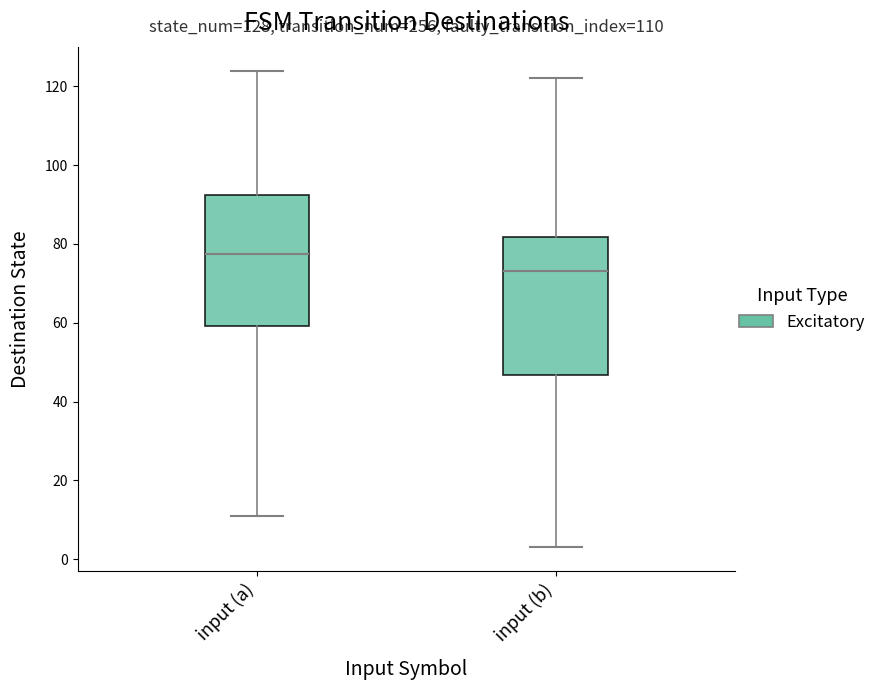

Which box has the lowest median line?

input (b)